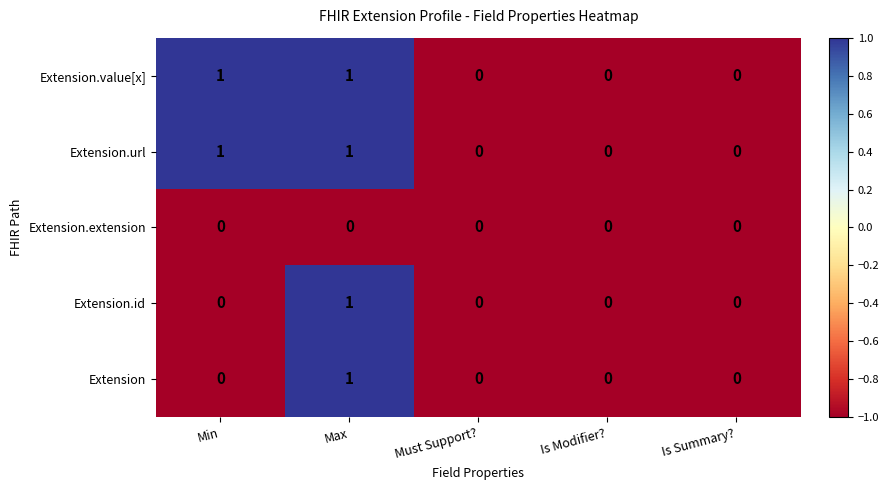

At which category is the sum across all series the highest?

Max